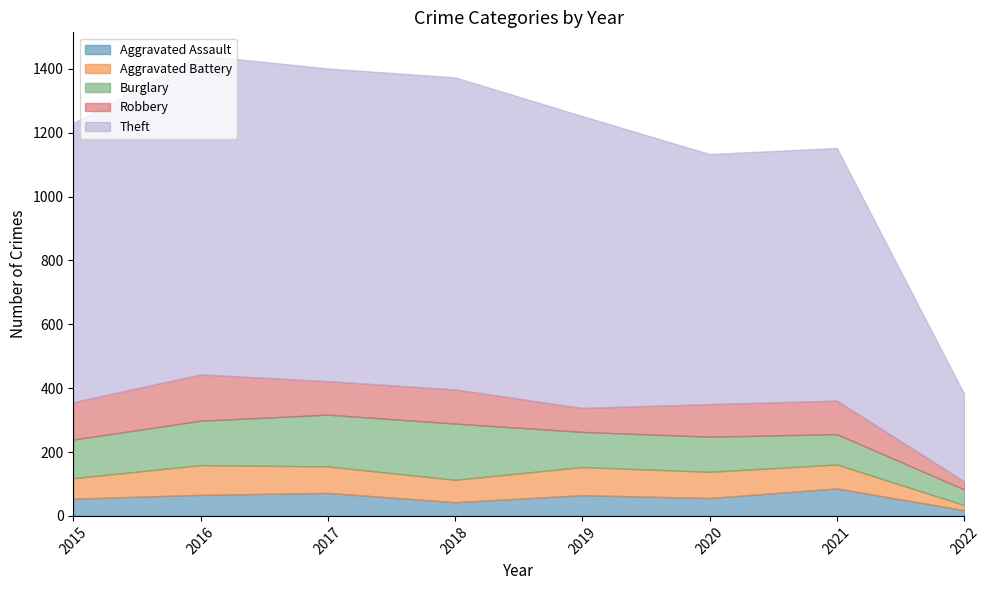

Reading left to right, list all the values displayed in this chart.

Aggravated Assault: 54	66	72	43	65	56	86	18
Aggravated Battery: 64	93	83	70	88	82	75	16
Burglary: 121	139	162	176	110	110	95	49
Robbery: 117	145	105	107	75	102	105	25
Theft: 874	999	979	977	914	783	791	274